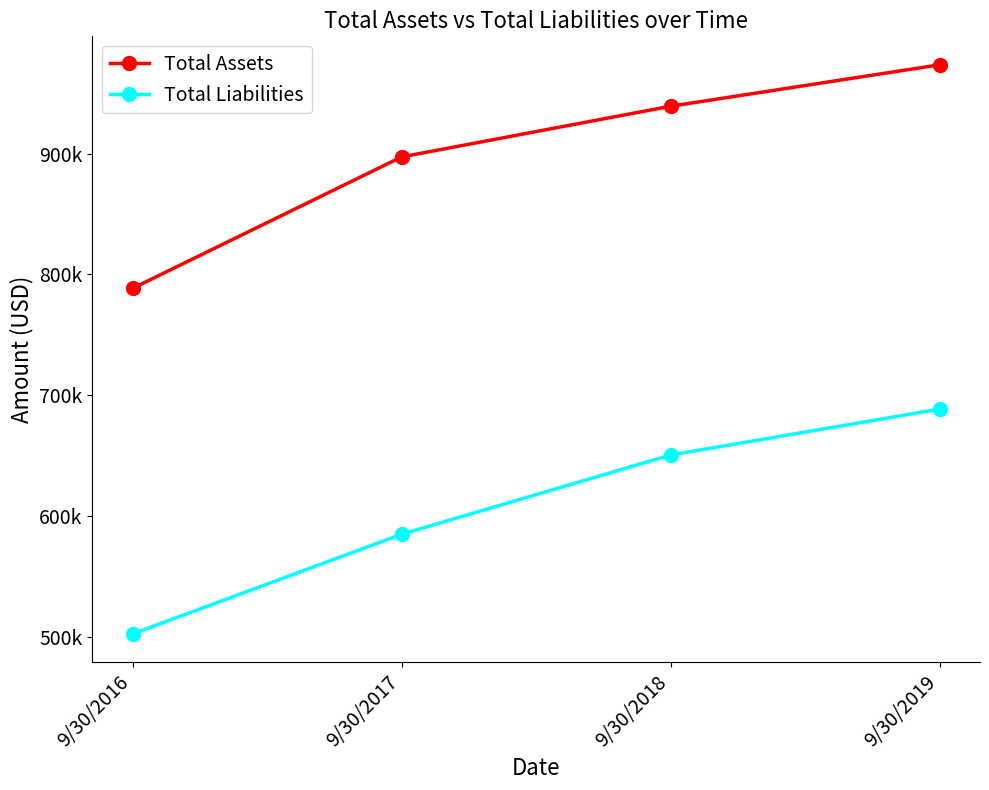

Is this an area chart (filled region under the line)?

No